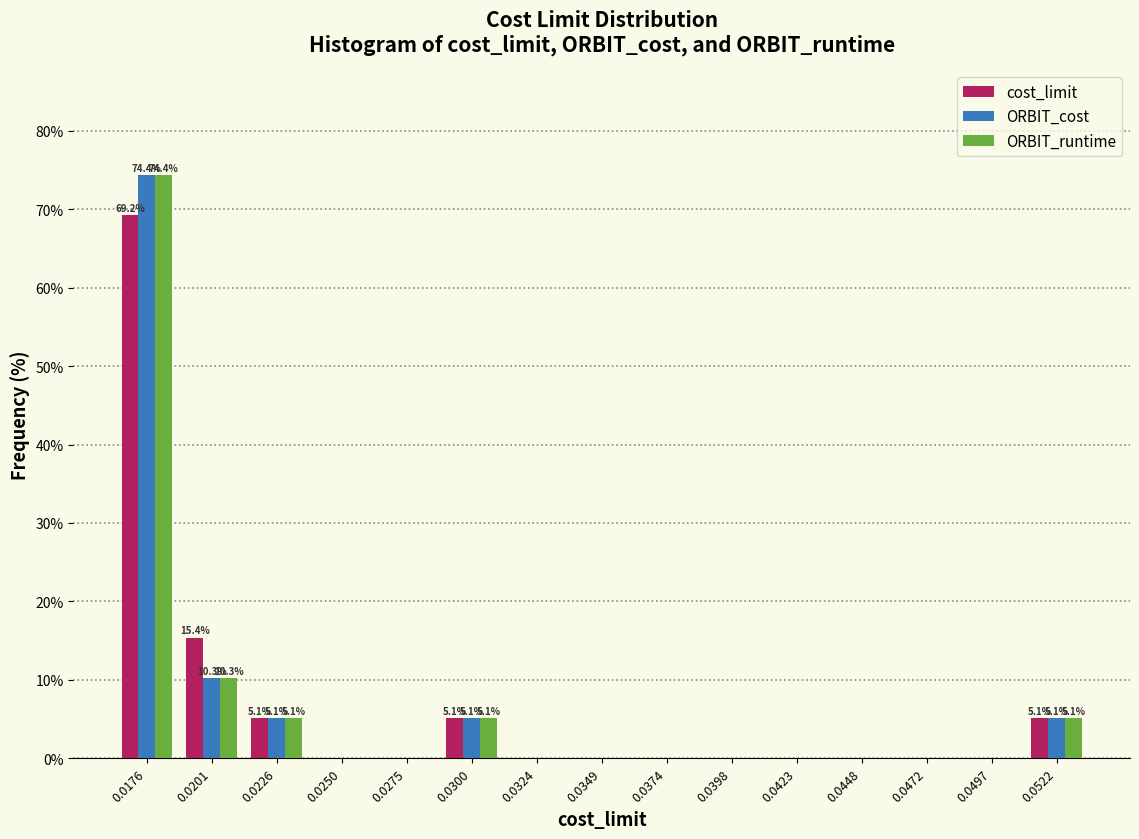

What is the sum of all cost_limit values?

100.0